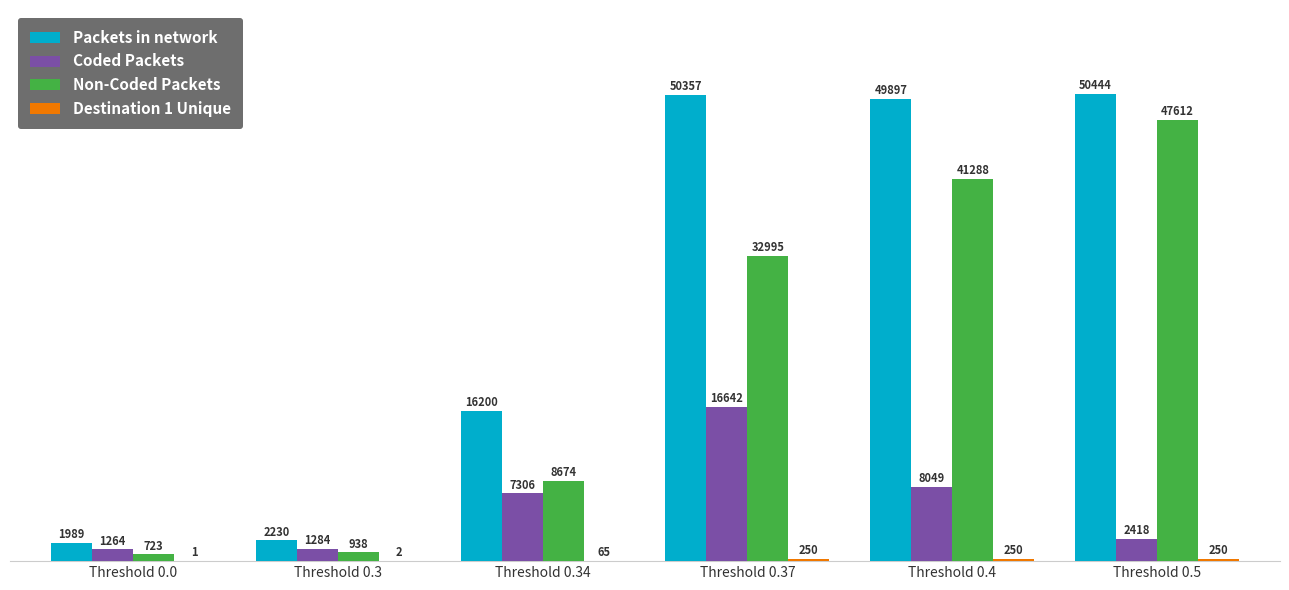

What is the maximum value shown in the chart?

50444